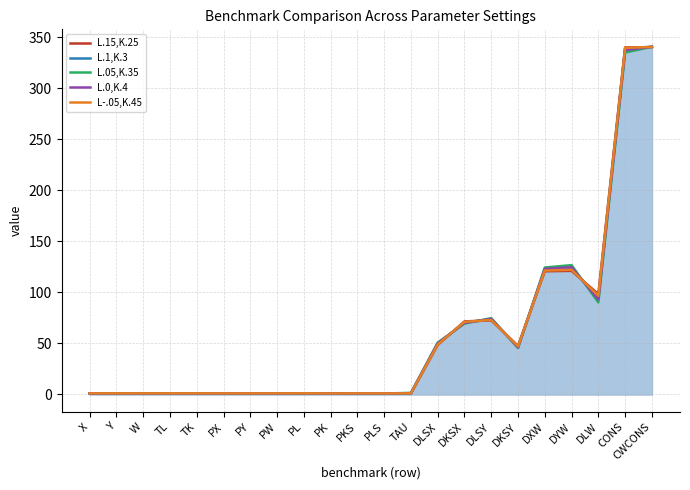

Between which two adjacent categories do L.0,K.4 and L.05,K.35 first intersect?

Y and W